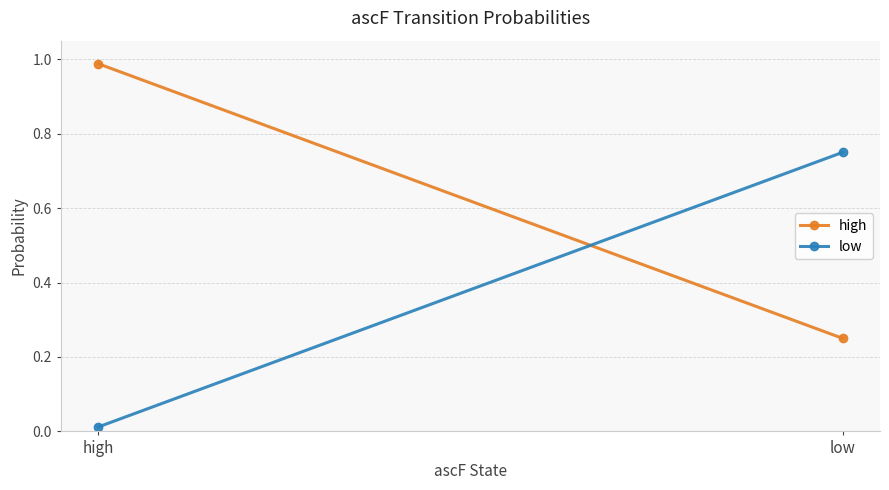

Count the number of data series in this chart.

2